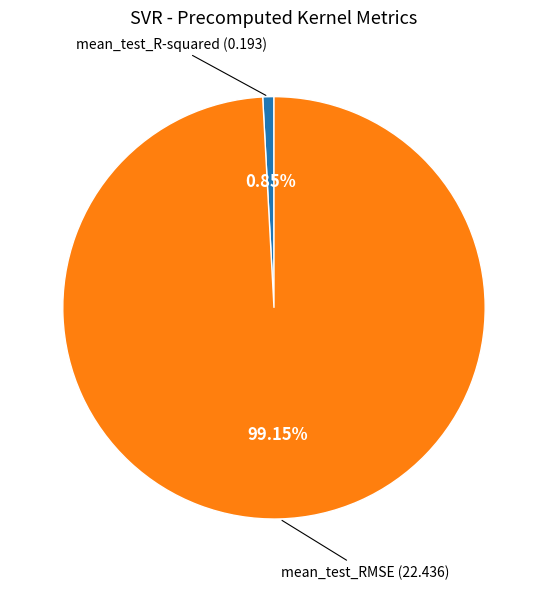

Does any single category account for the majority?

Yes